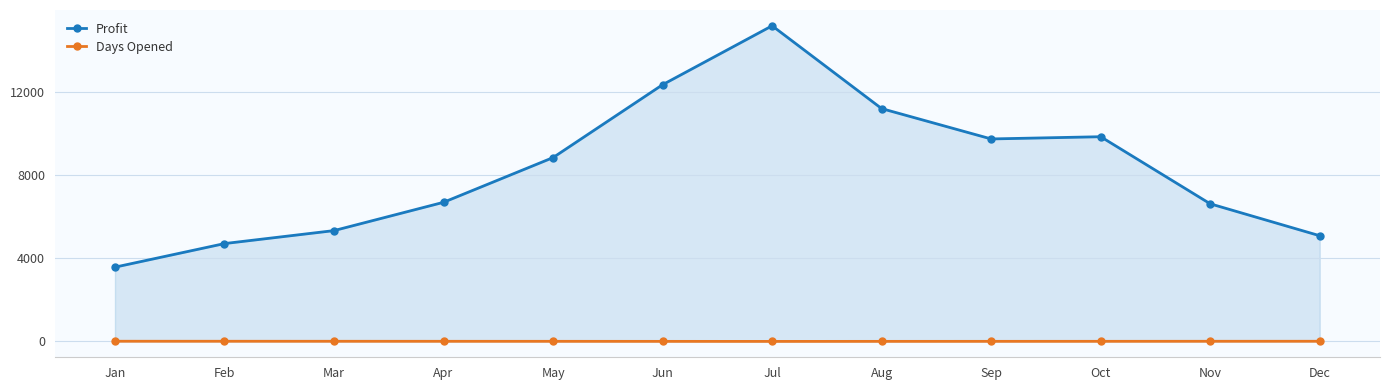

What is the value of the Profit point at the 8th from the left?

11198